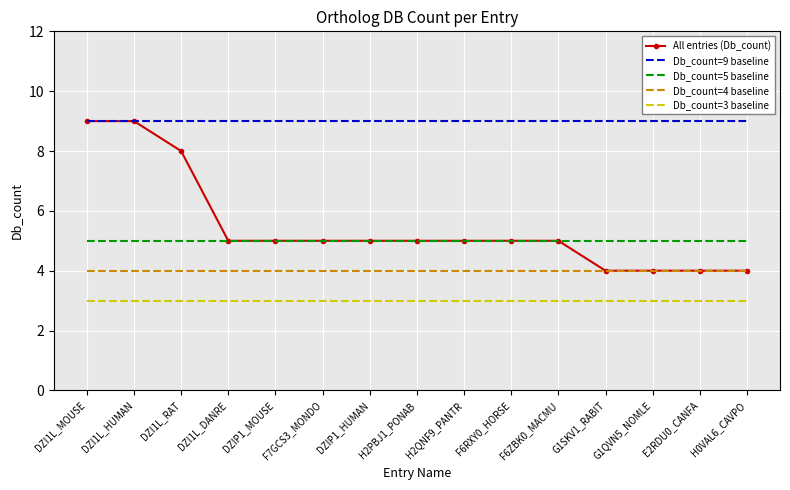

What is the average value of the Db_count=4 baseline series?

4